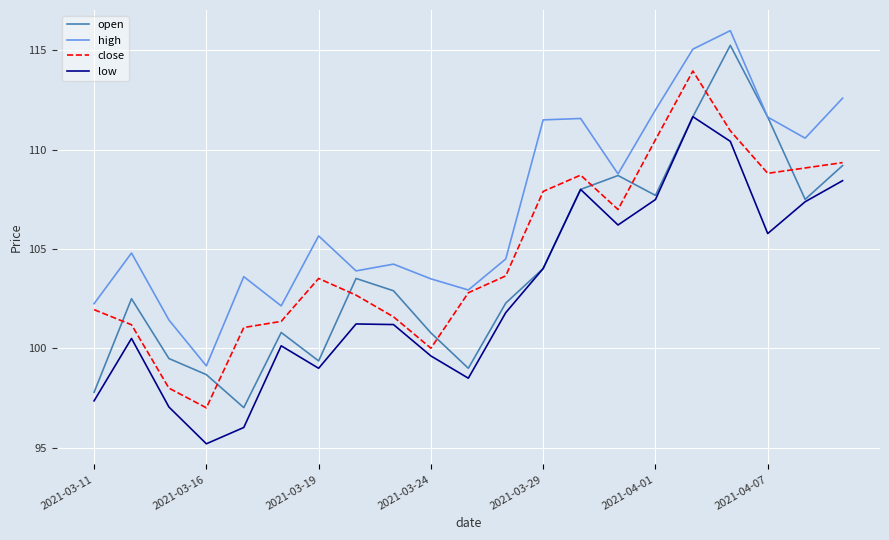

Which series has the largest total across all categories?

high